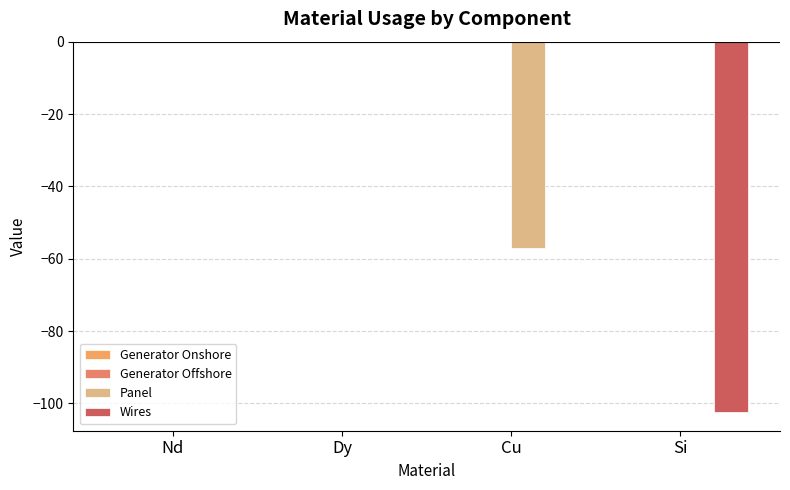

At which category is the sum across all series the highest?

Nd